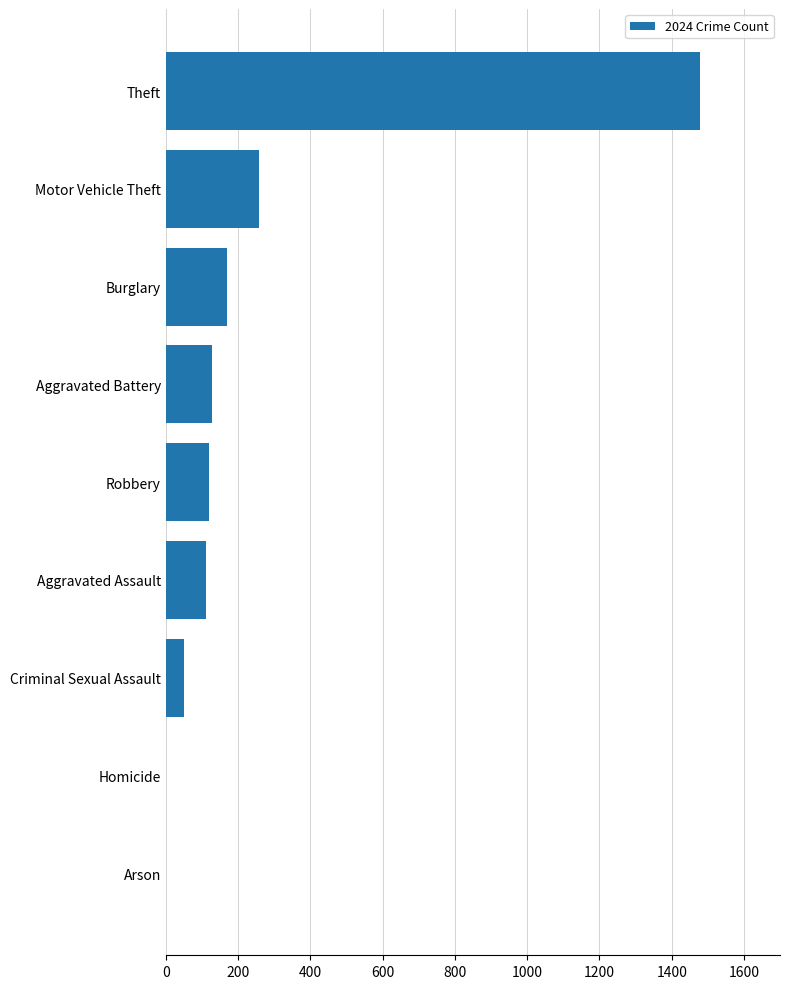

Is it true that the value at Aggravated Assault is 197?

False